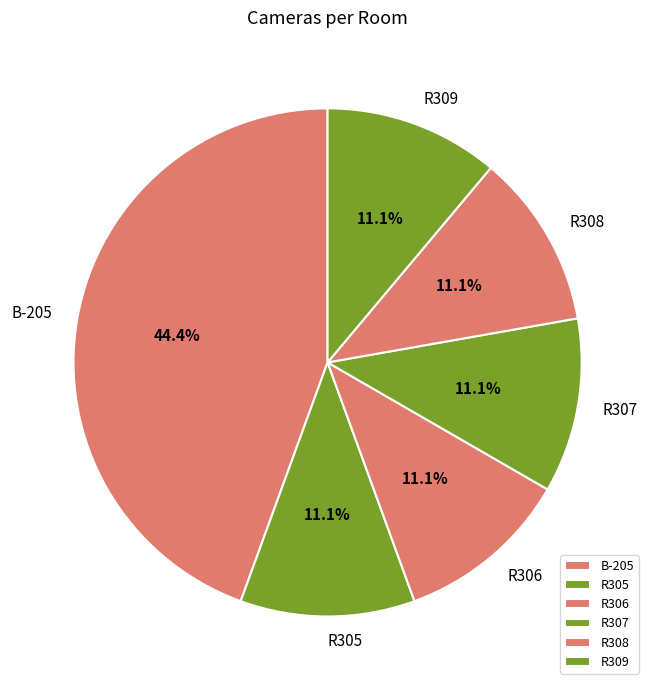

Is it true that R305 is 1% of the pie?

False